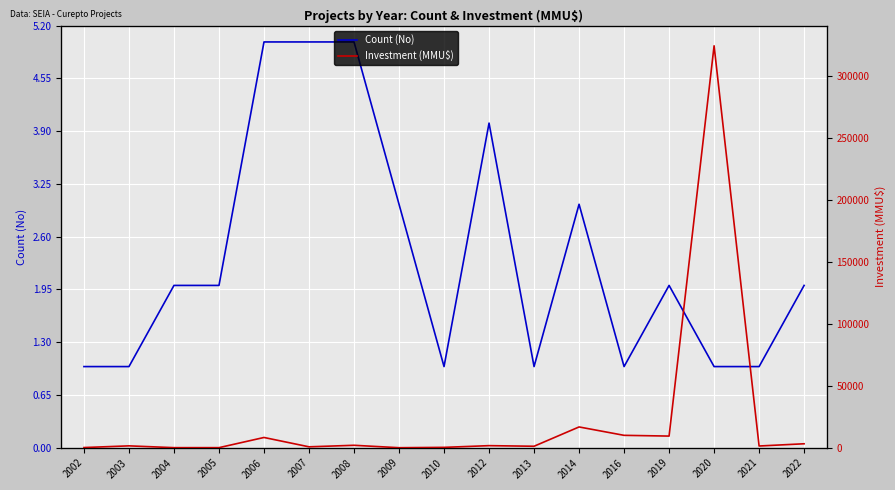

What is the sum of the Count (No) values at 2013 and 2007?

6